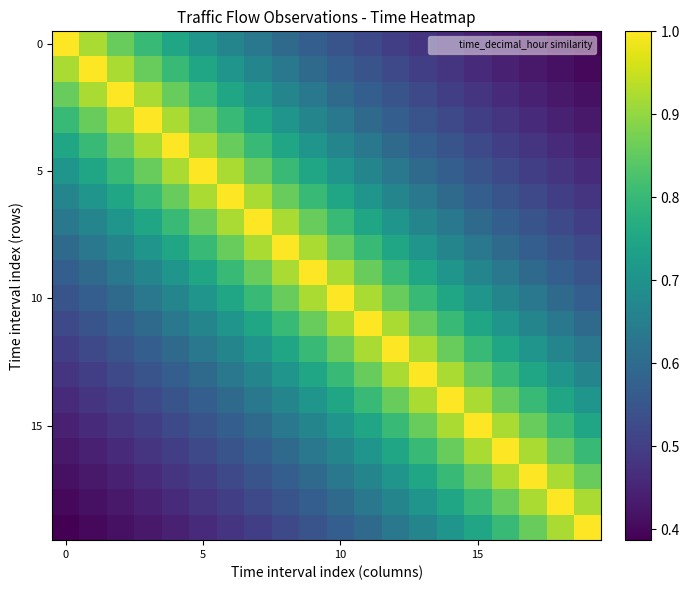

At how many categories does at least one series exceed 0?

20